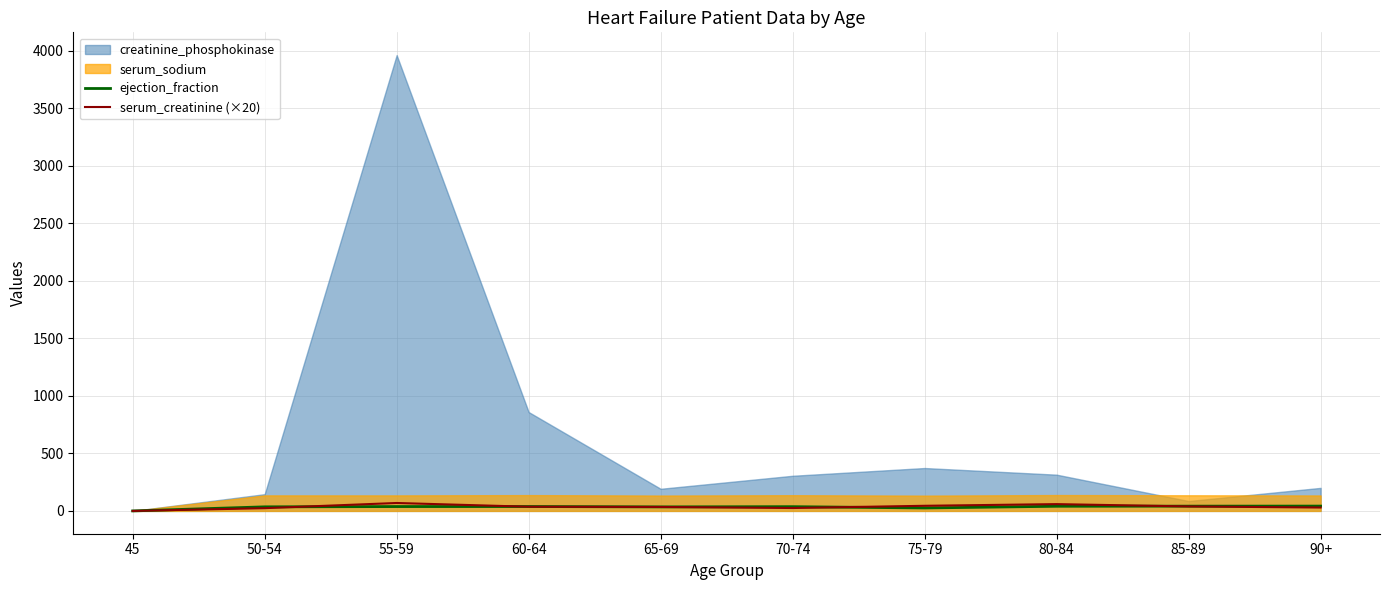

What is the difference between the serum_creatinine (×20) values at 90+ and 80-84?

29.6